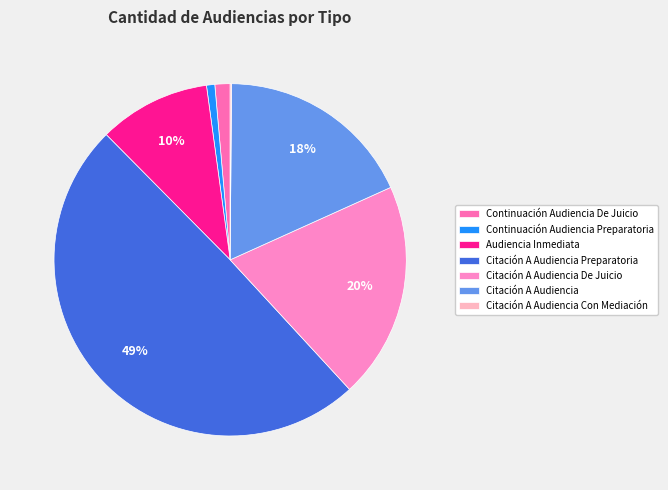

What is the total percentage of Citación A Audiencia Preparatoria and Citación A Audiencia Con Mediación?

49.6%